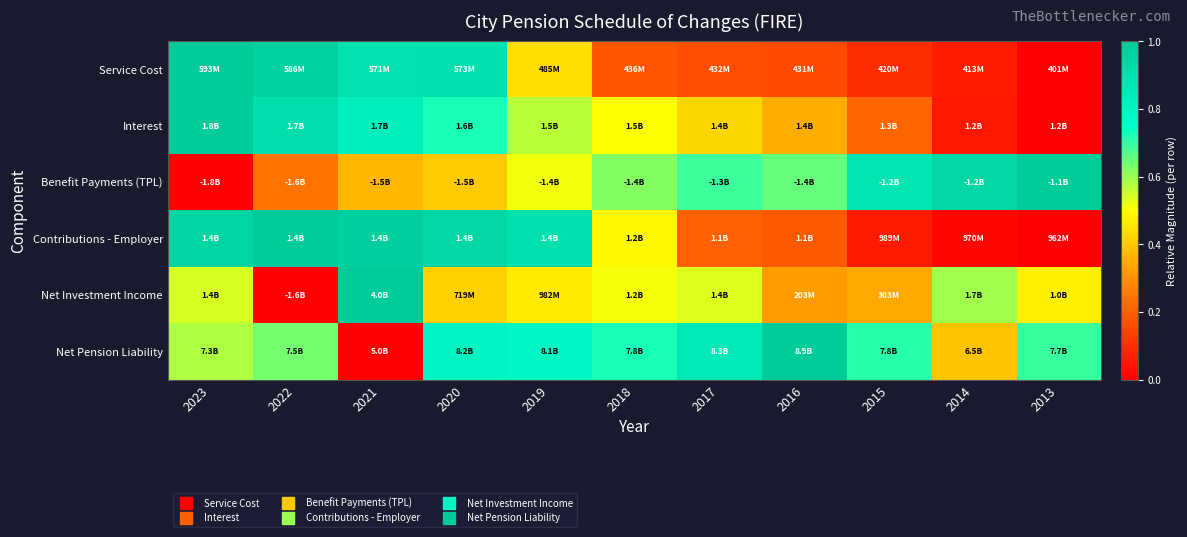

How many categories are shown in the chart?

11